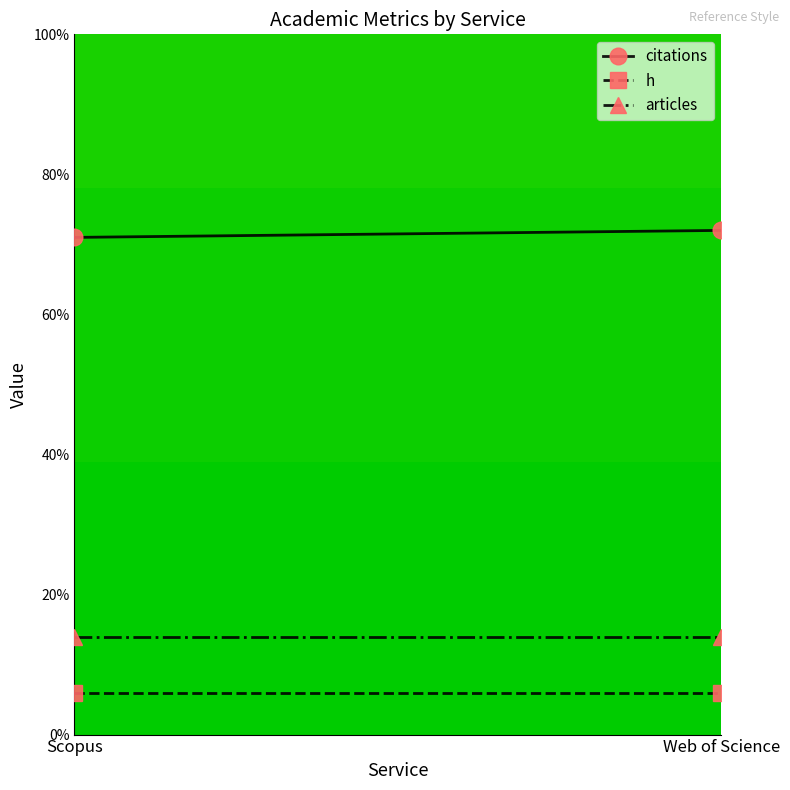

At which label does h reach its peak?

Scopus